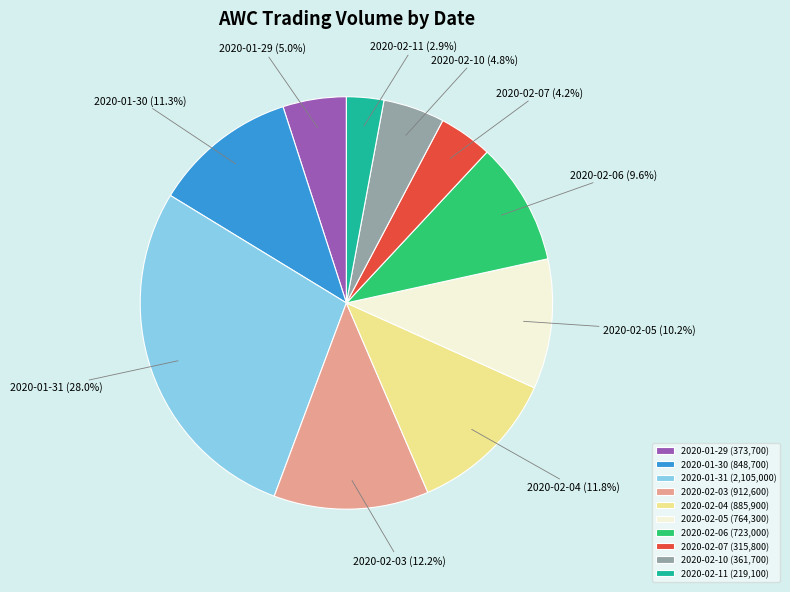

What is the total percentage of 2020-01-30 and 2020-01-31?

39.3%